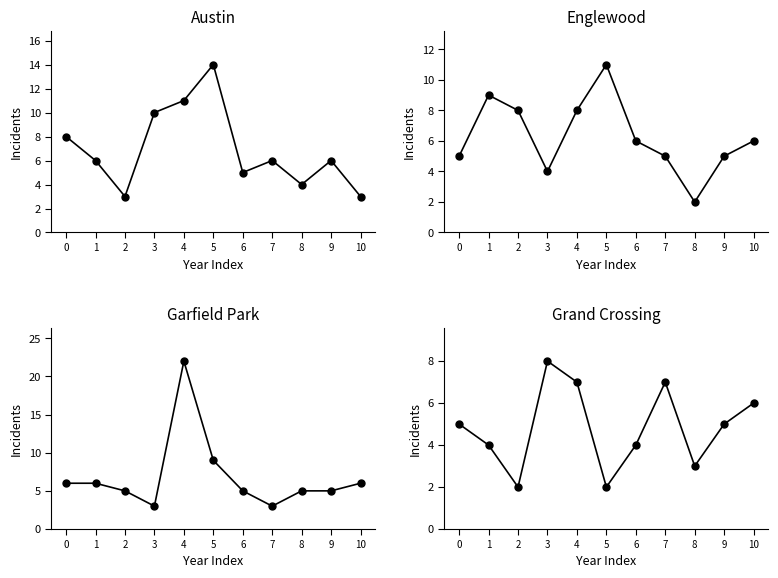

Count the number of data series in this chart.

4